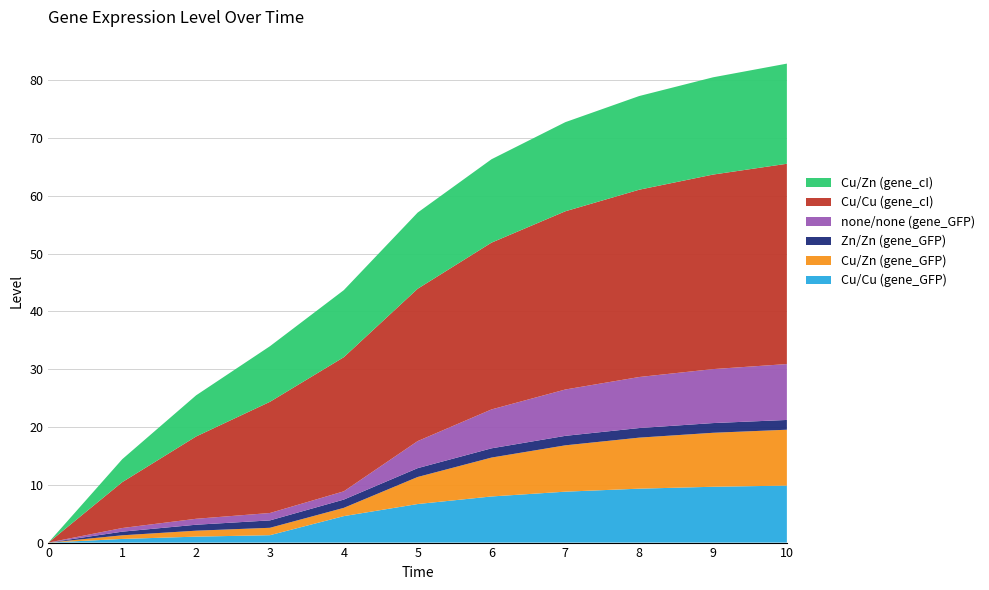

Reading left to right, what are all the values shown in this chart?

Cu/Cu (gene_GFP): 0=0.0	1=0.6	2=1.0	3=1.3	4=4.6	5=6.7	6=8.0	7=8.8	8=9.3	9=9.7	10=9.9
Cu/Zn (gene_GFP): 0=0.0	1=0.6	2=1.0	3=1.3	4=1.4	5=4.7	6=6.7	7=8.0	8=8.8	9=9.3	10=9.7
Zn/Zn (gene_GFP): 0=0.0	1=0.6	2=1.0	3=1.3	4=1.4	5=1.5	6=1.6	7=1.6	8=1.7	9=1.7	10=1.7
none/none (gene_GFP): 0=0.0	1=0.6	2=1.0	3=1.3	4=1.4	5=4.7	6=6.7	7=8.0	8=8.8	9=9.3	10=9.7
Cu/Cu (gene_cI): 0=0.0	1=7.9	2=14.2	3=19.2	4=23.2	5=26.4	6=28.9	7=30.8	8=32.4	9=33.7	10=34.7
Cu/Zn (gene_cI): 0=0.0	1=4.0	2=7.1	3=9.6	4=11.6	5=13.2	6=14.4	7=15.4	8=16.2	9=16.8	10=17.3